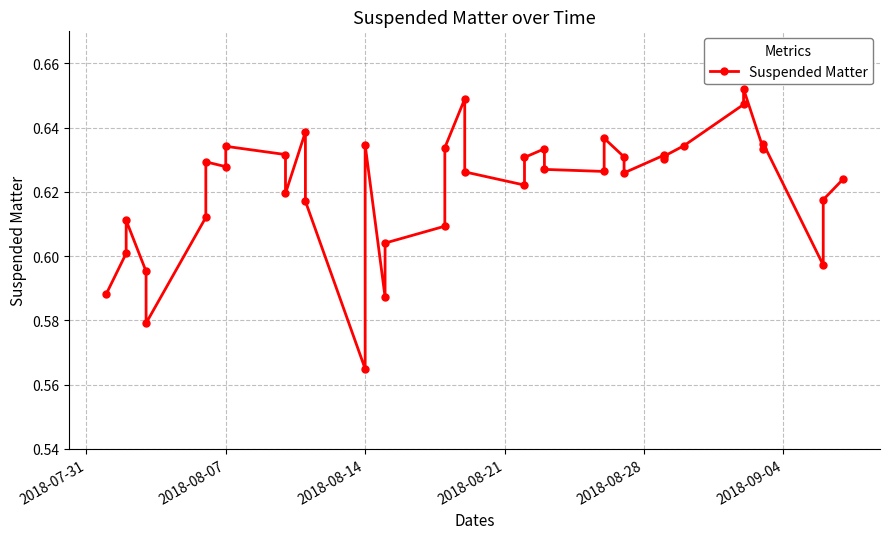

What is the difference between the second highest and minimum values?

0.1